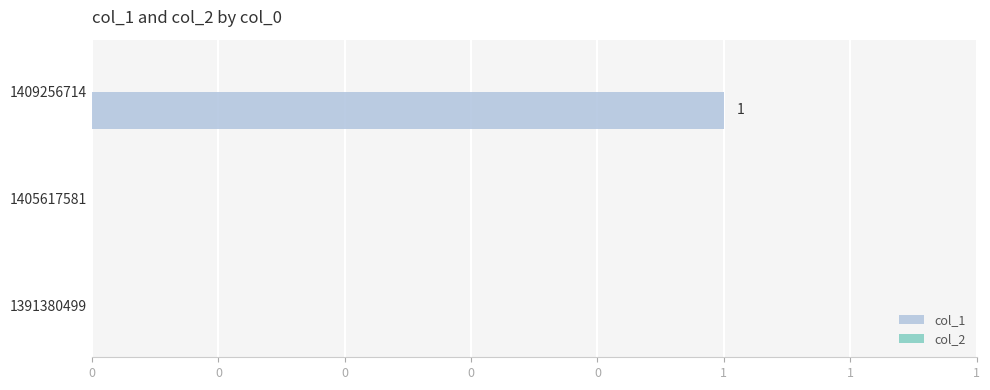

Are the bars horizontal?

Yes